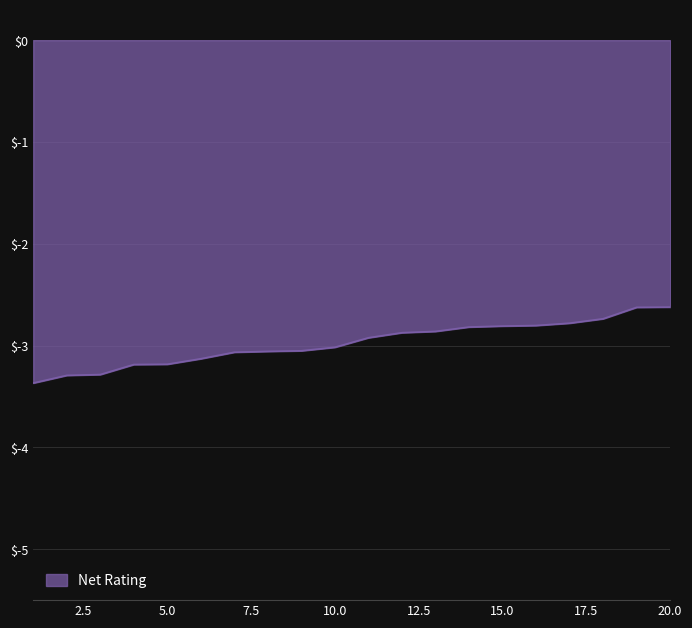

How many lines are shown in the chart?

1